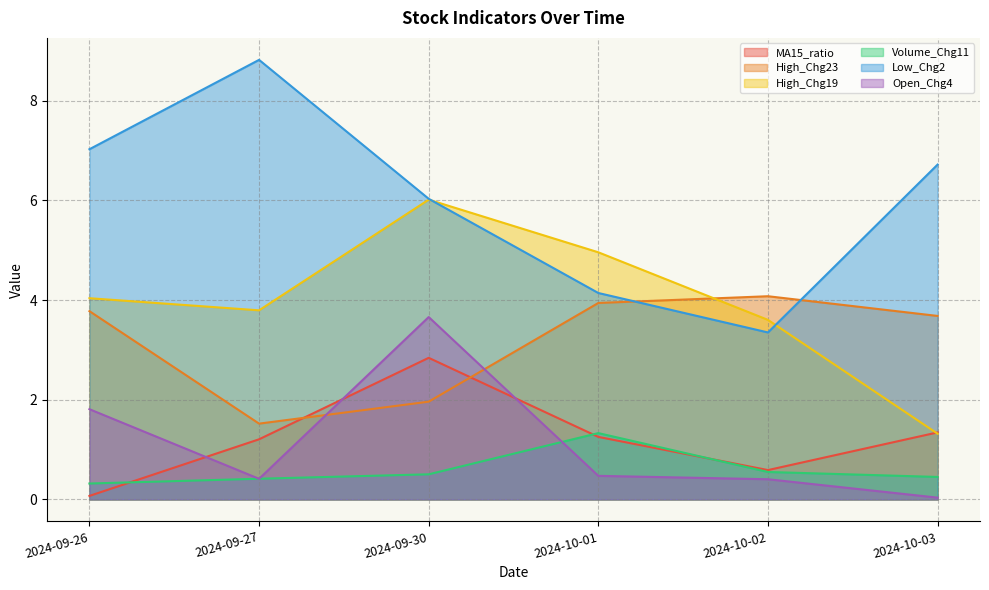

Reading left to right, what are all the values shown in this chart?

MA15_ratio: 2024-09-26=0.1	2024-09-27=1.2	2024-09-30=2.8	2024-10-01=1.3	2024-10-02=0.6	2024-10-03=1.3
High_Chg23: 2024-09-26=3.8	2024-09-27=1.5	2024-09-30=2.0	2024-10-01=3.9	2024-10-02=4.1	2024-10-03=3.7
High_Chg19: 2024-09-26=4.0	2024-09-27=3.8	2024-09-30=6.0	2024-10-01=5.0	2024-10-02=3.6	2024-10-03=1.3
Volume_Chg11: 2024-09-26=0.3	2024-09-27=0.4	2024-09-30=0.5	2024-10-01=1.3	2024-10-02=0.6	2024-10-03=0.5
Low_Chg2: 2024-09-26=7.0	2024-09-27=8.8	2024-09-30=6.0	2024-10-01=4.1	2024-10-02=3.4	2024-10-03=6.7
Open_Chg4: 2024-09-26=1.8	2024-09-27=0.4	2024-09-30=3.7	2024-10-01=0.5	2024-10-02=0.4	2024-10-03=0.0